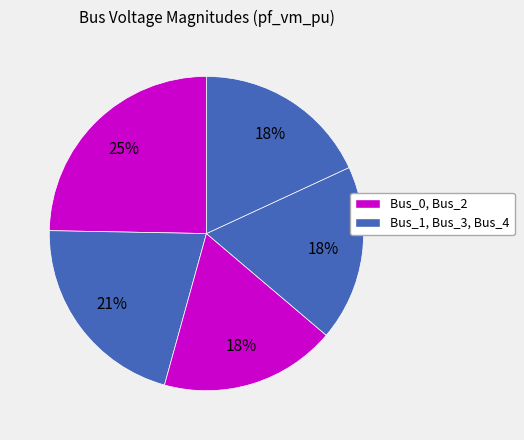

How many segments does this pie chart have?

5